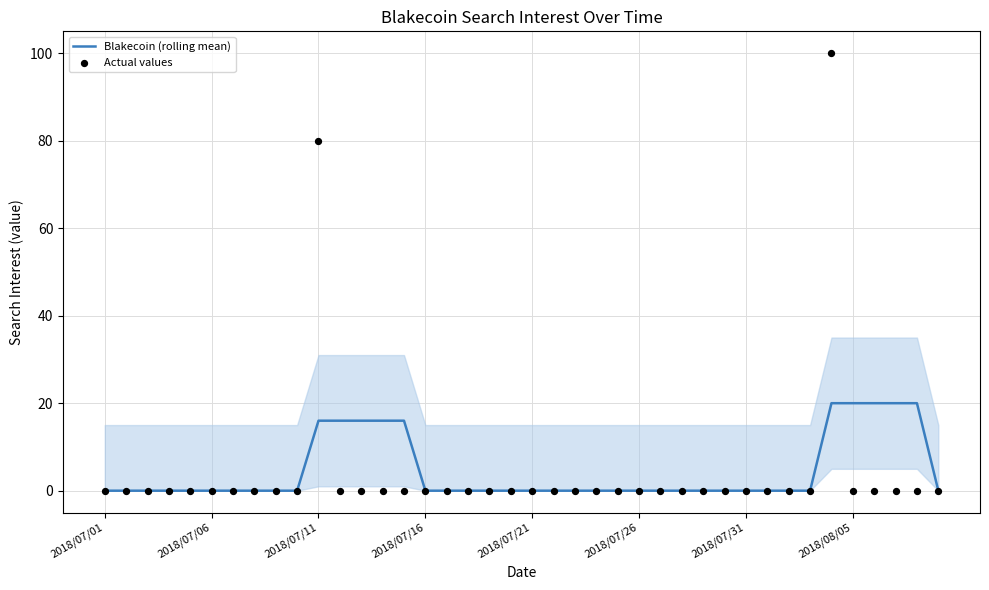

Which series has the largest Y range (max minus min)?

Actual values